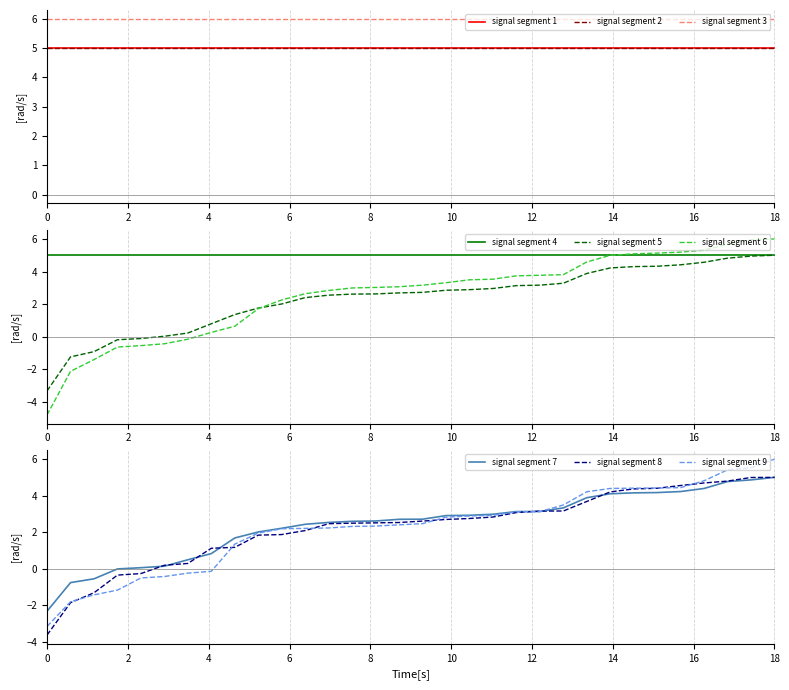

What is the maximum value for signal segment 7?

5.0